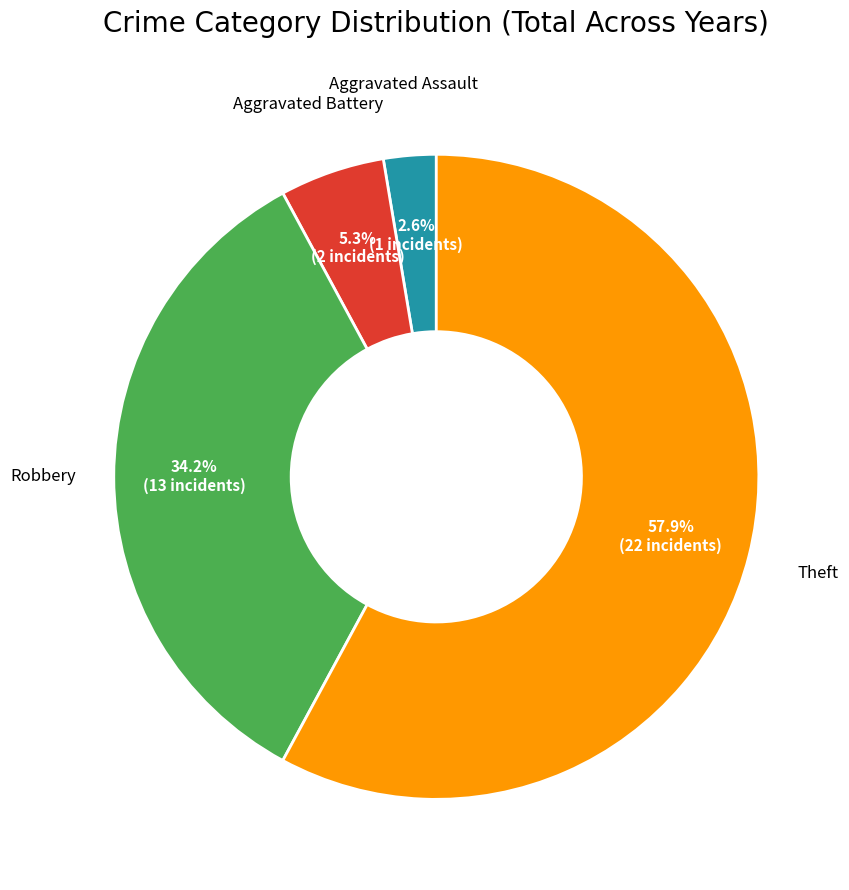

How many segments does this pie chart have?

4